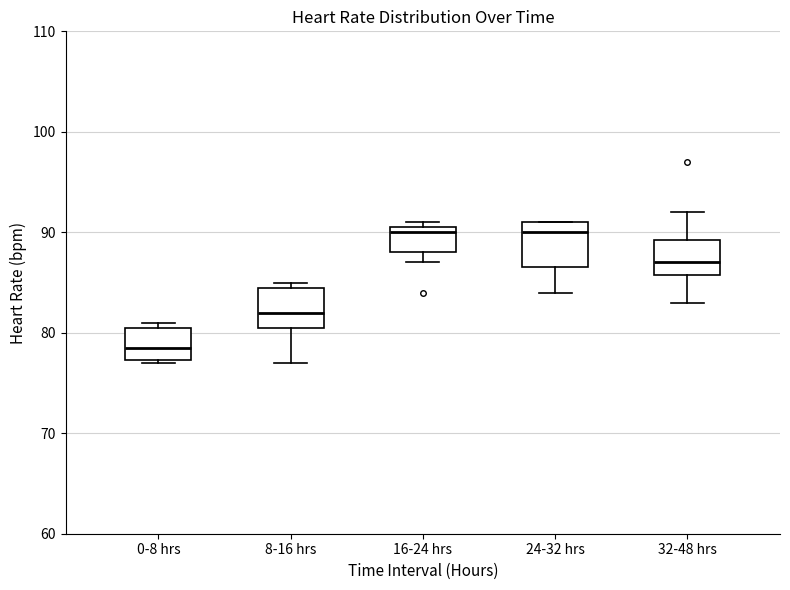

Reading left to right, read every box against the y-axis: the position of its median line, the range the box covers, and the ends of its whiskers. The values are not printed on the chart, so give them approximately, as read against the axis.

0-8 hrs: median 79, box 77 to 81, whiskers 77 to 81 (just above the box's upper edge)
8-16 hrs: median 82, box 81 to 85, whiskers 77 to 85 (just above the box's upper edge)
16-24 hrs: median 90, box 88 to 91, whiskers 87 to 91 (just above the box's upper edge)
24-32 hrs: median 90, box 87 to 91, whiskers 84 to 91
32-48 hrs: median 87, box 86 to 89, whiskers 83 to 92